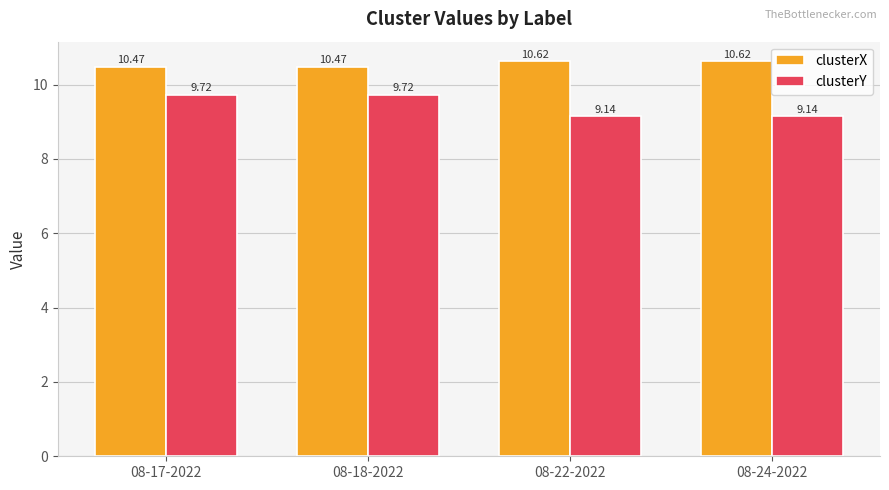

What is the total value across all series at 08-22-2022?

19.8